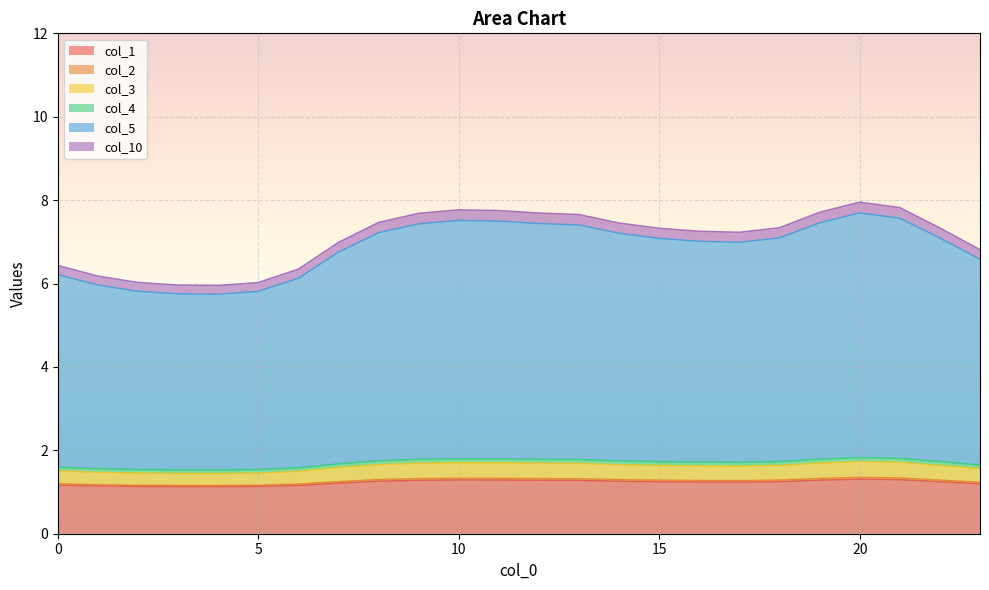

What is the maximum value for col_1?

1.3